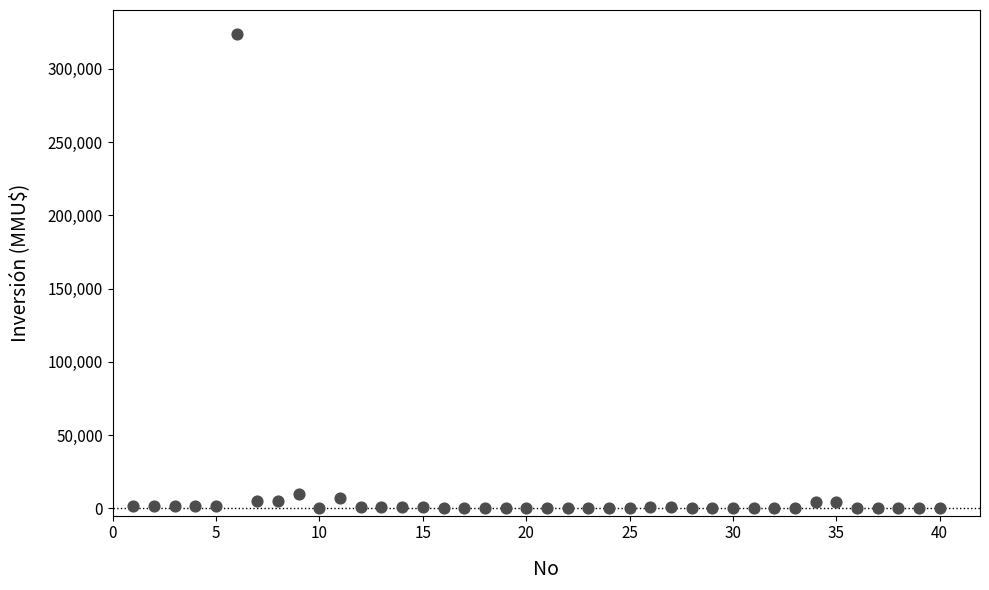

What is the range of X values (max minus min)?

39